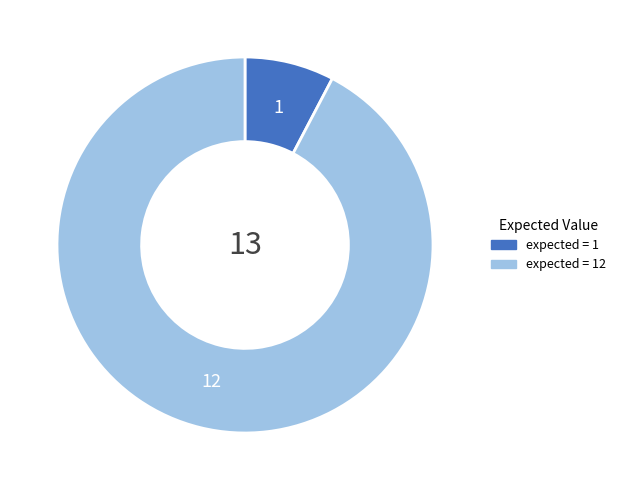

Does any single category account for the majority?

Yes